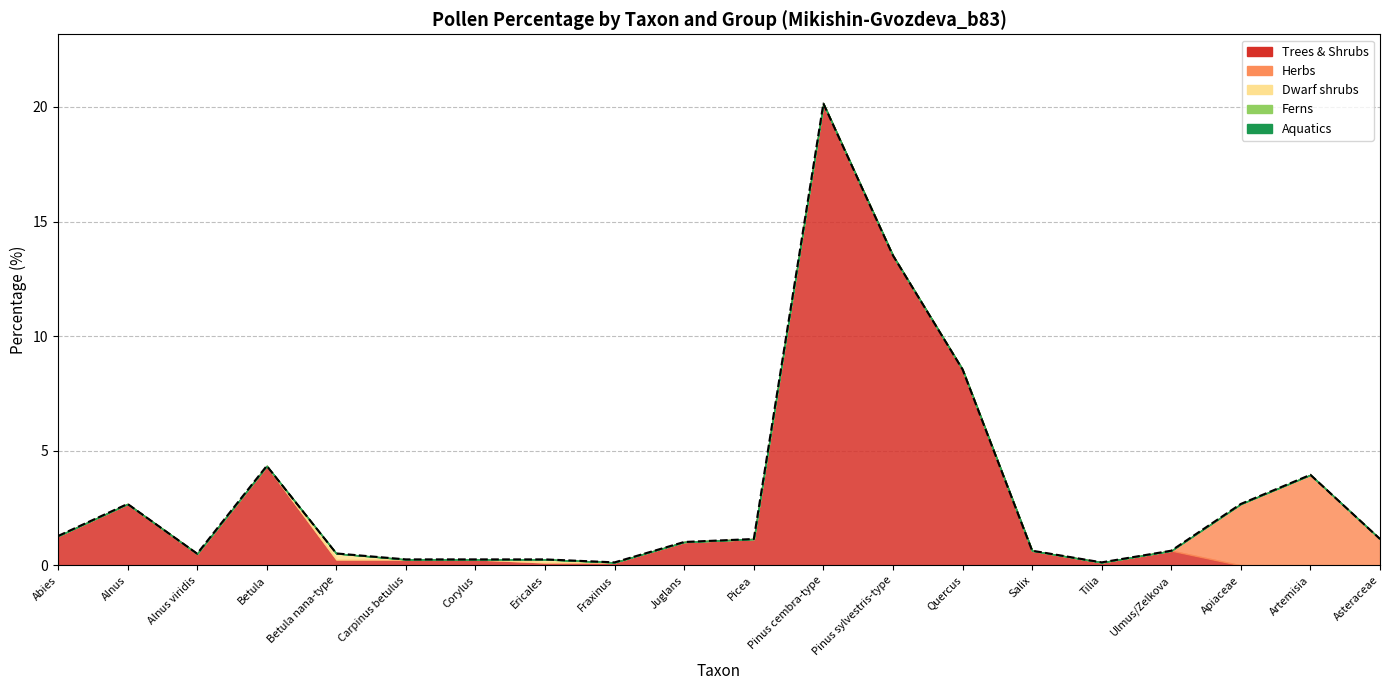

How many points are higher than both their immediate neighbors (excluding endpoints)?

4